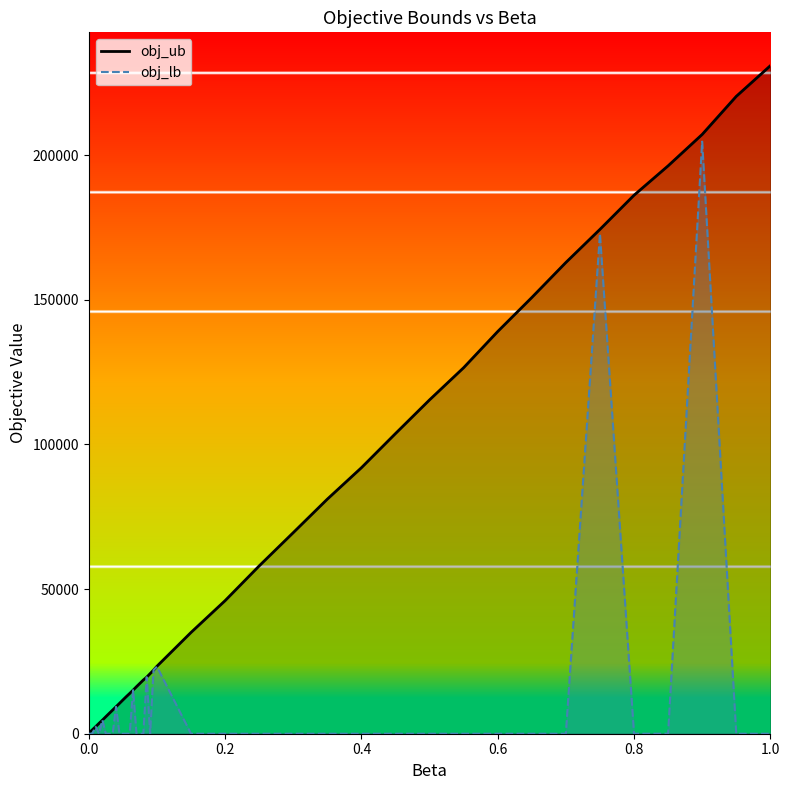

Which series has the widest spread of values?

obj_ub